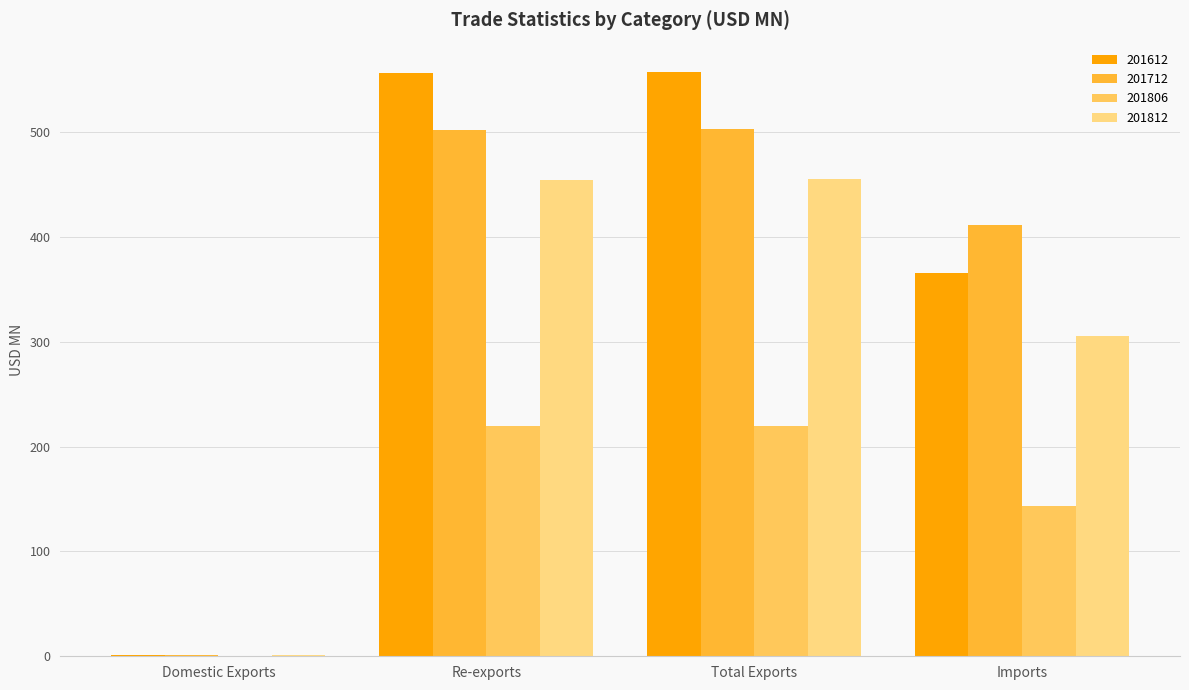

Read the 201806 value at Total Exports.

220.1